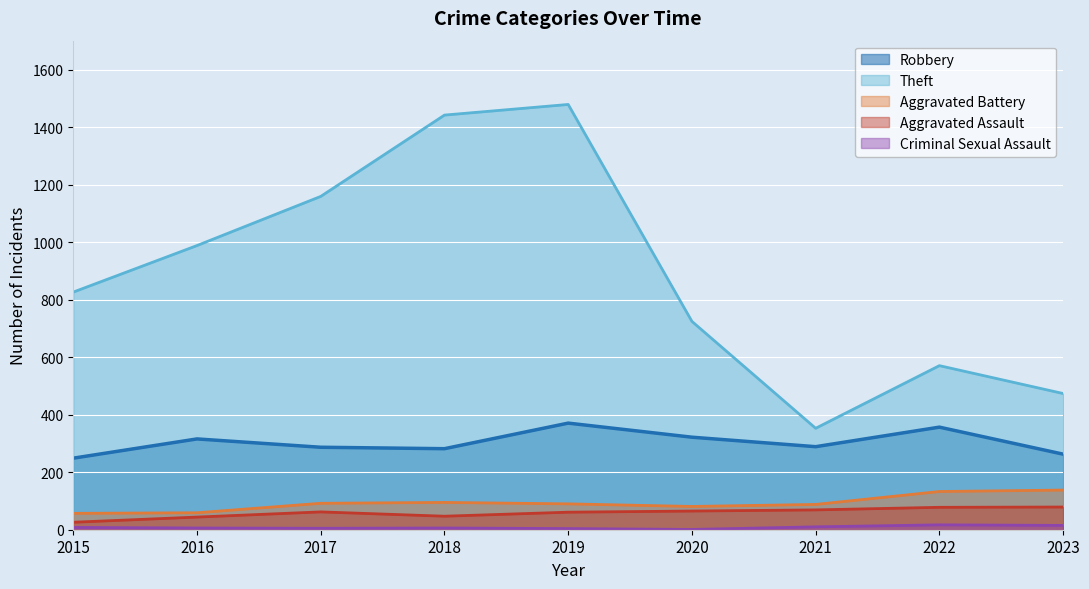

Rank the series at 2018 from lowest to highest value.

Criminal Sexual Assault, Aggravated Assault, Aggravated Battery, Robbery, Theft